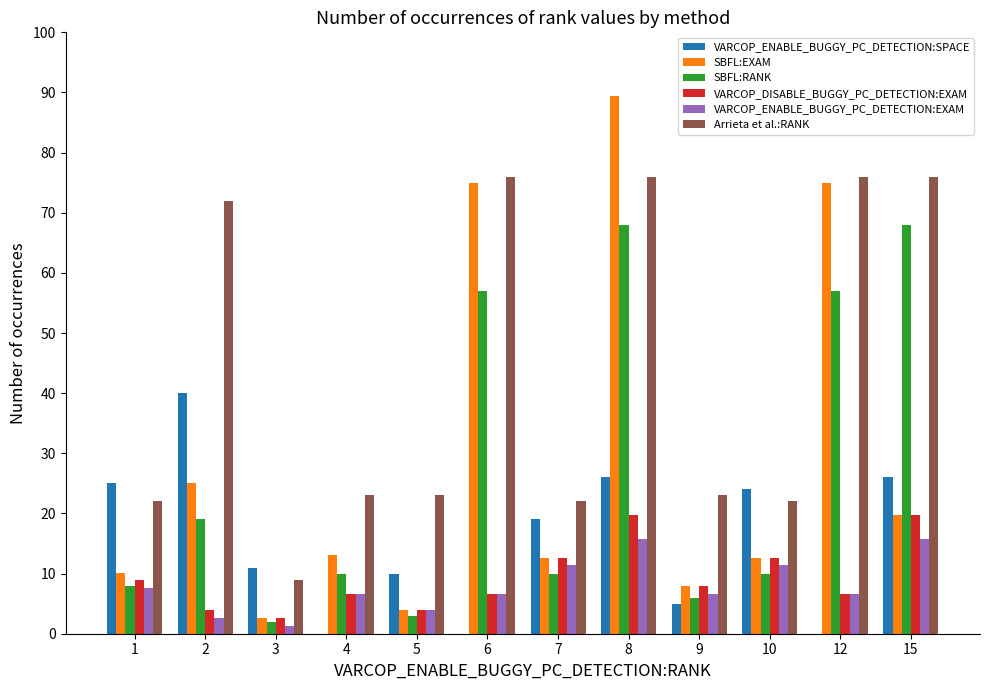

Which series has the largest total across all categories?

Arrieta et al.:RANK